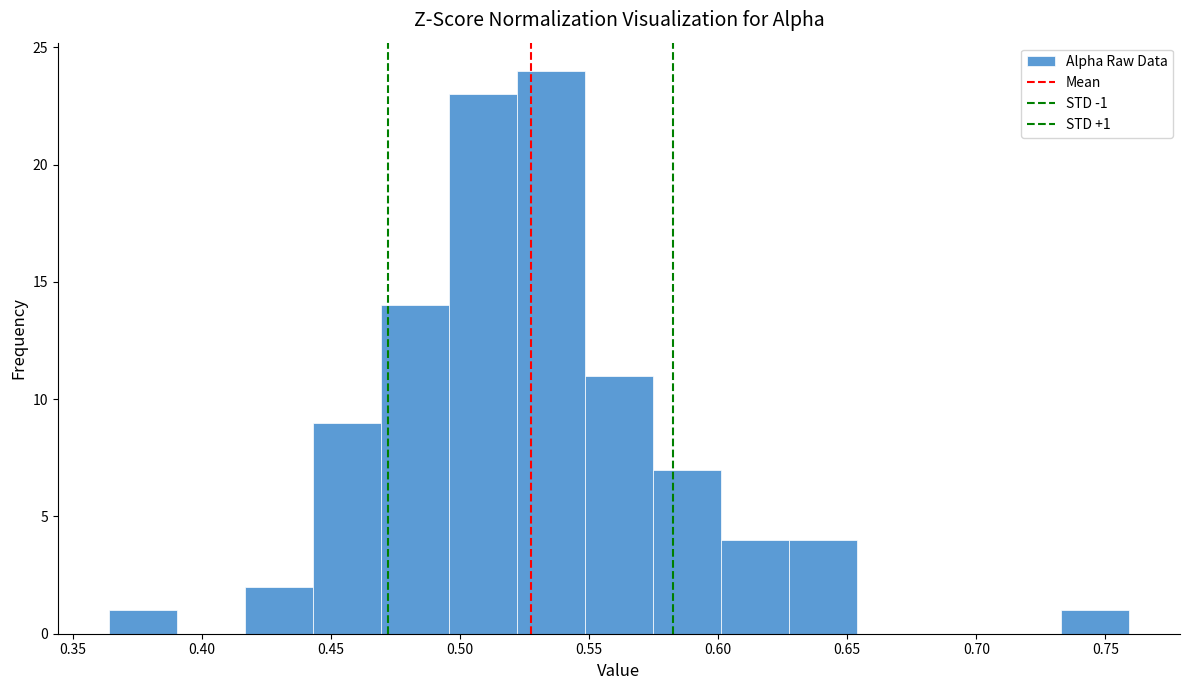

Over which range of the x-axis is the bar tallest?

0.520 to 0.550